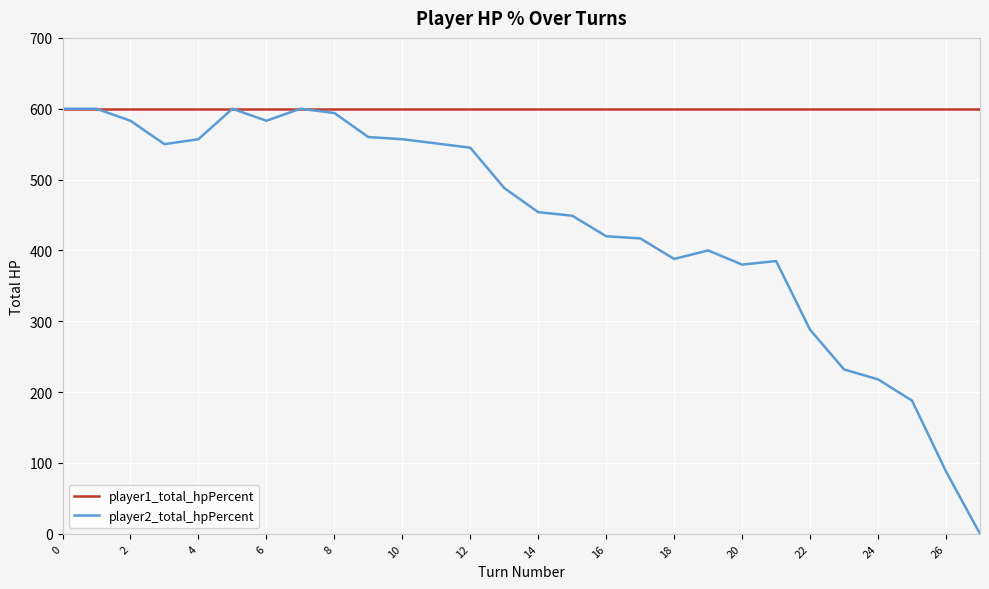

Rank the series by their average value, from highest to lowest.

player1_total_hpPercent, player2_total_hpPercent